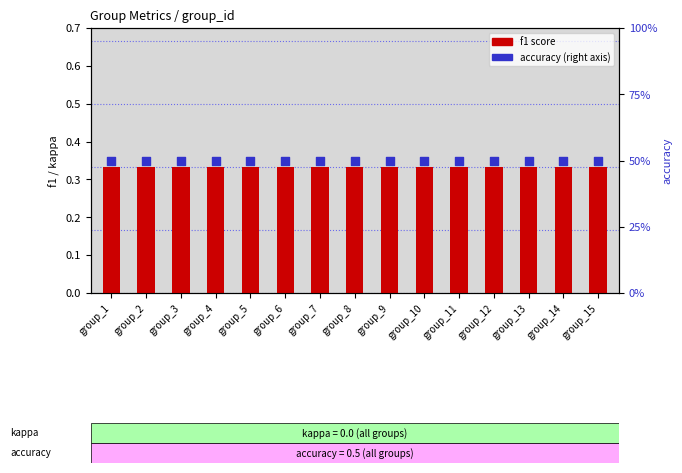

Which series has the largest total across all categories?

accuracy